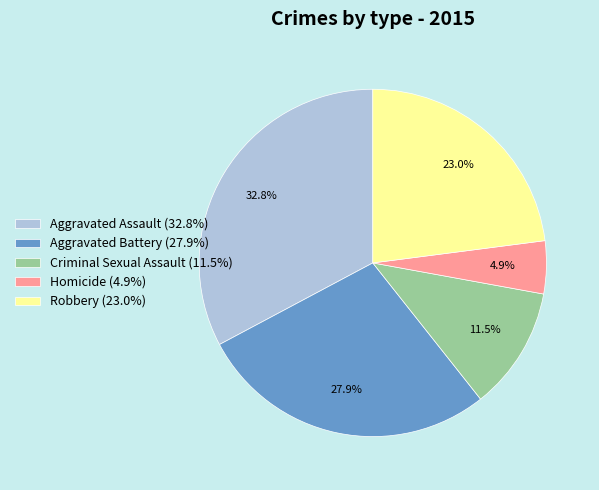

What percentage is the Robbery slice, to the nearest percent?

23%